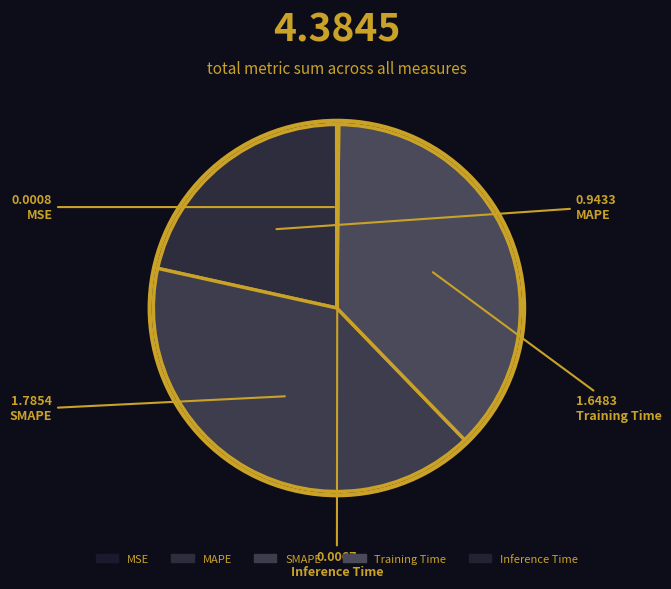

Which slice is the smallest?

MSE